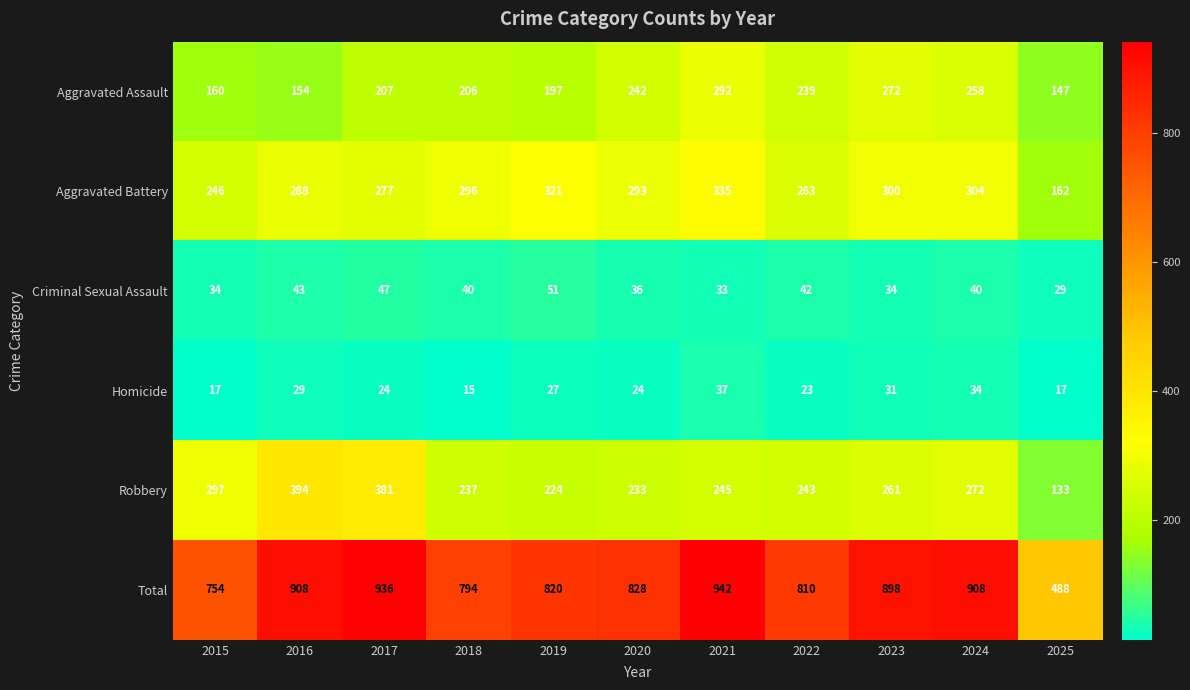

At 2017, list the series in order from largest to smallest.

Total, Robbery, Aggravated Battery, Aggravated Assault, Criminal Sexual Assault, Homicide